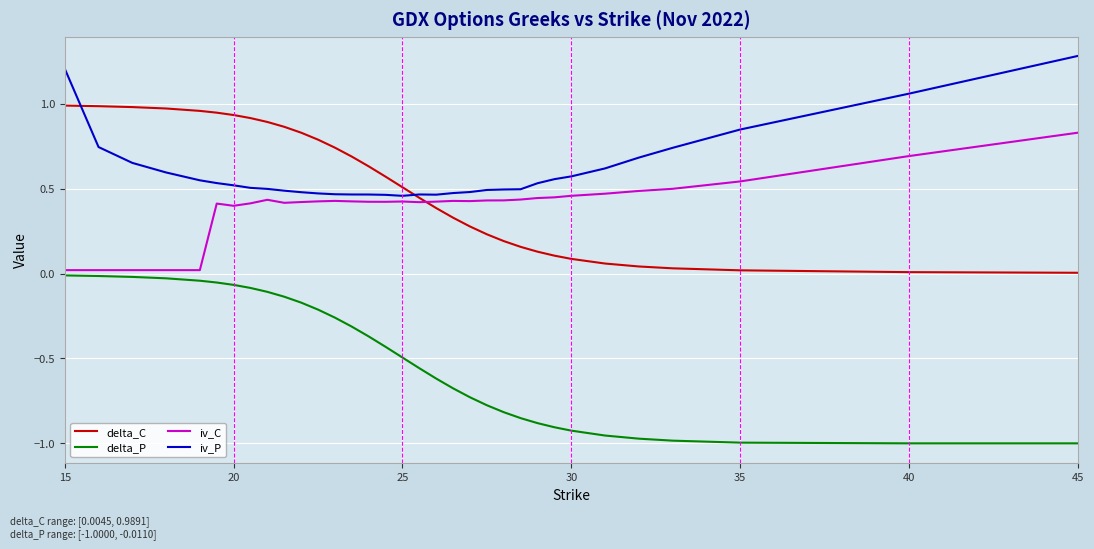

Which series has the widest spread of values?

delta_P